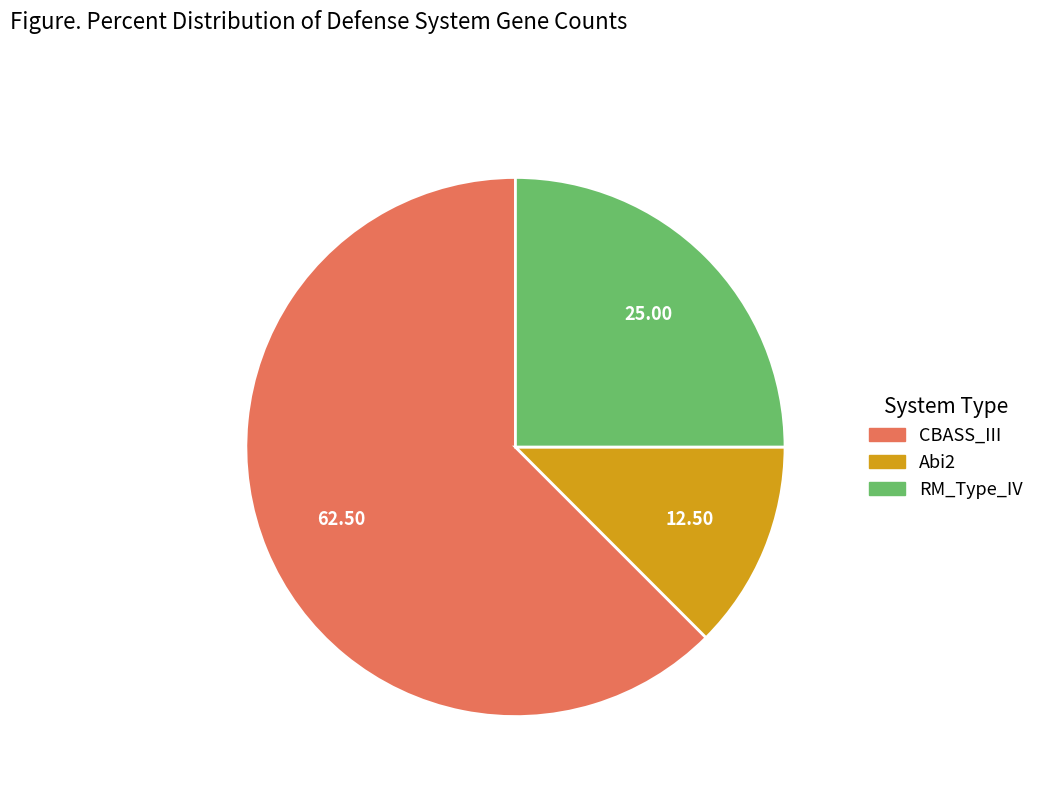

Does CBASS_III represent more than half of the total?

Yes